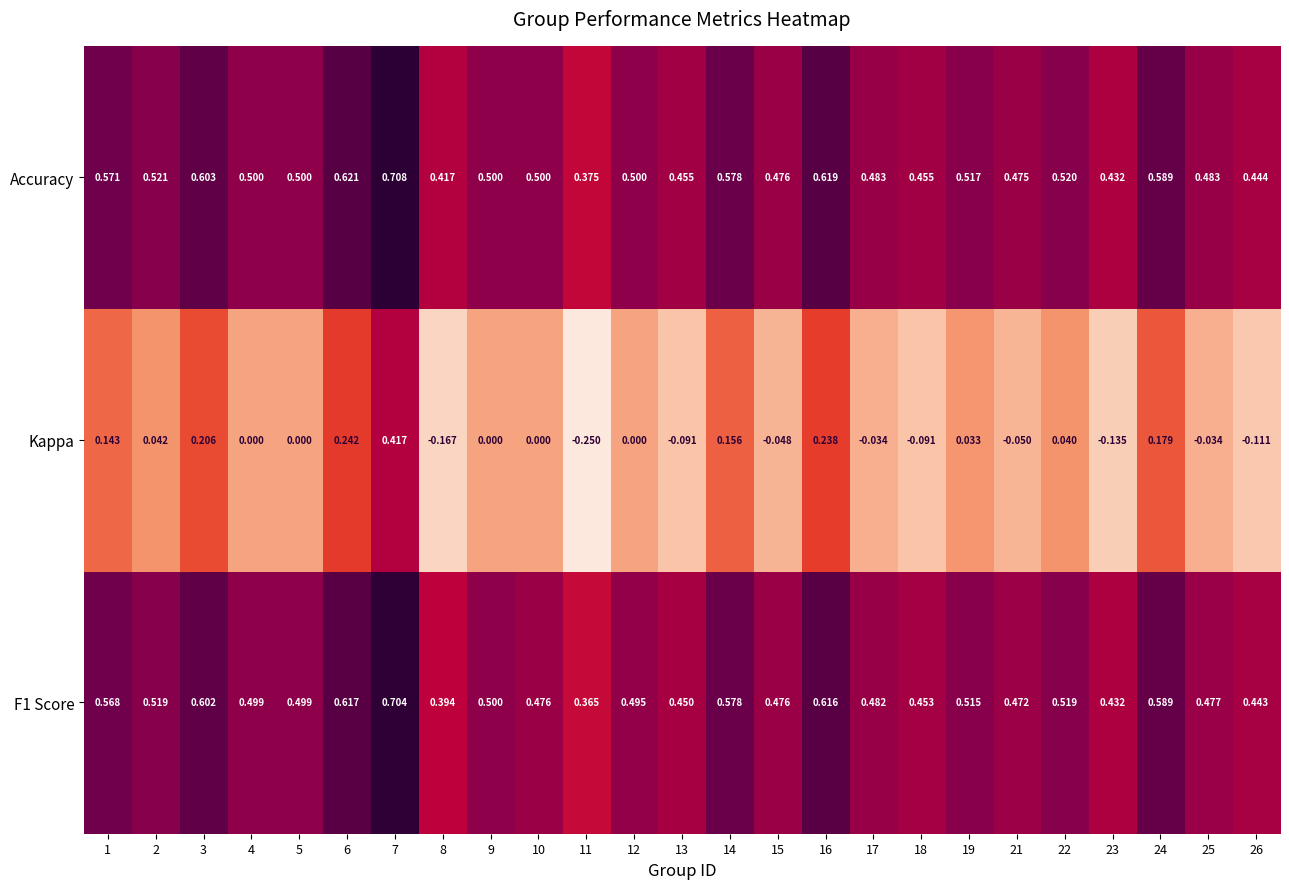

Which series has the largest total across all categories?

Accuracy